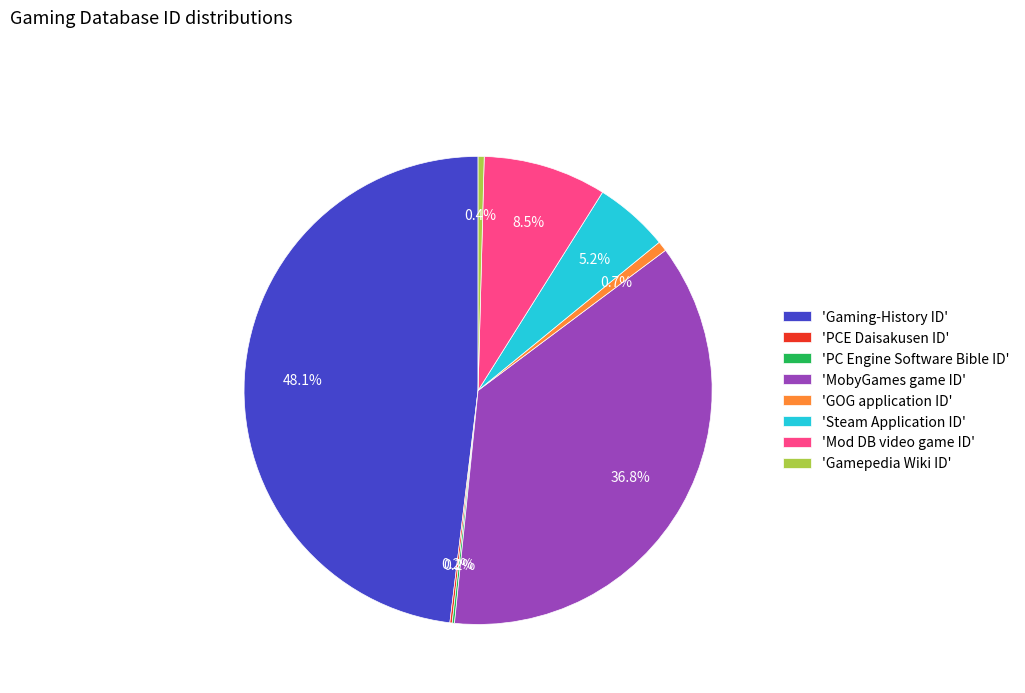

What percentage do 'Mod DB video game ID' and 'Gamepedia Wiki ID' together represent?

8.9%